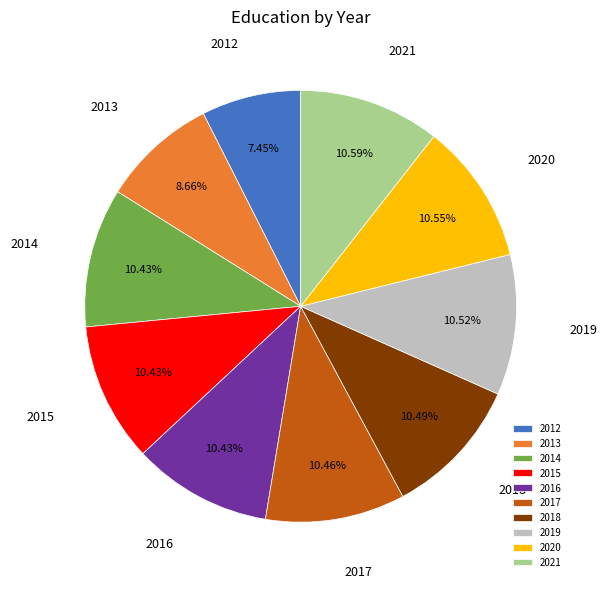

How many segments does this pie chart have?

10